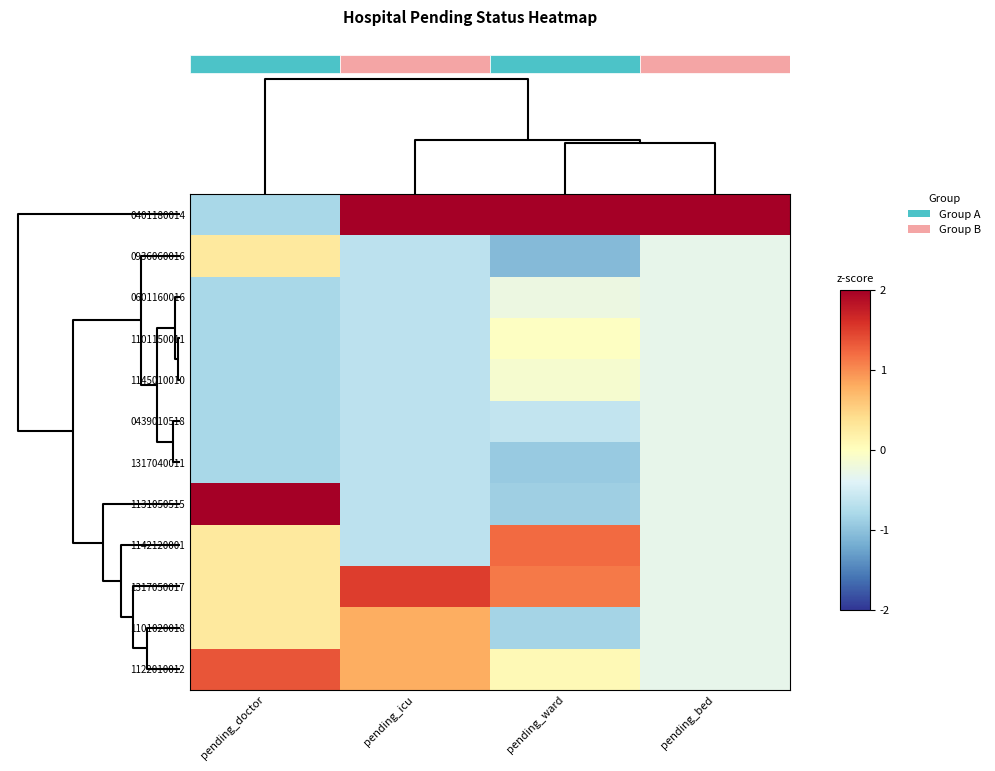

Which series has the largest total across all categories?

0401180014